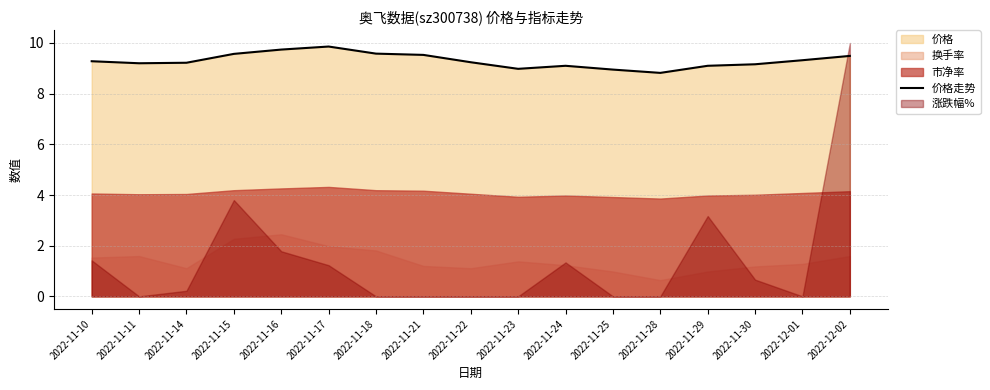

What is the maximum value shown in the chart?

9.9